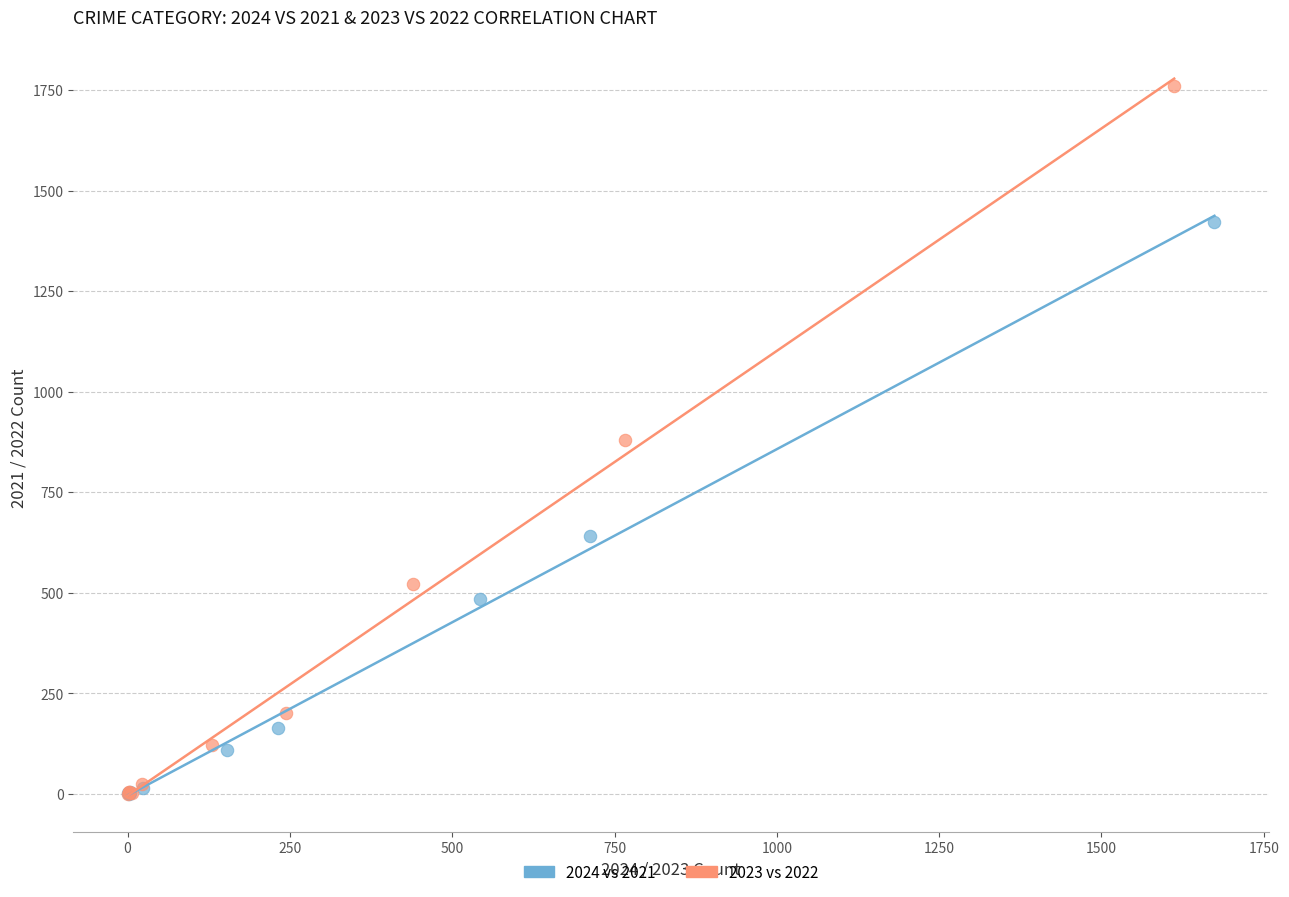

Which series reaches the maximum Y coordinate?

2023 vs 2022